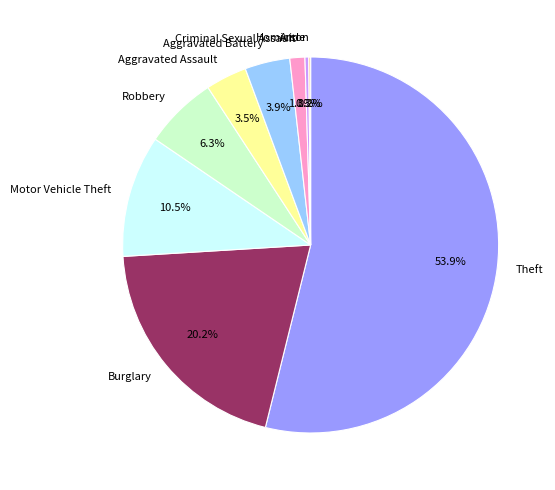

To the nearest percent, what percentage of the pie is Criminal Sexual Assault?

1%